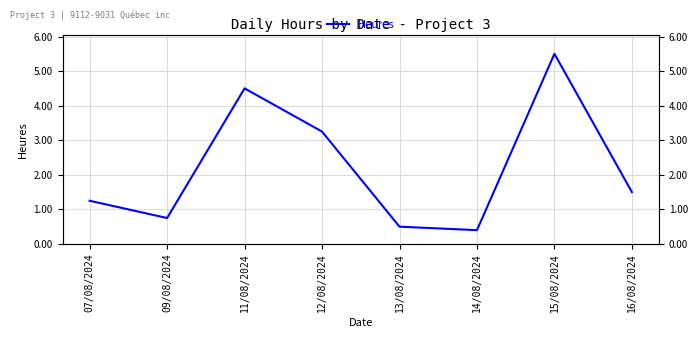

At which label does the data first exceed 1?

07/08/2024